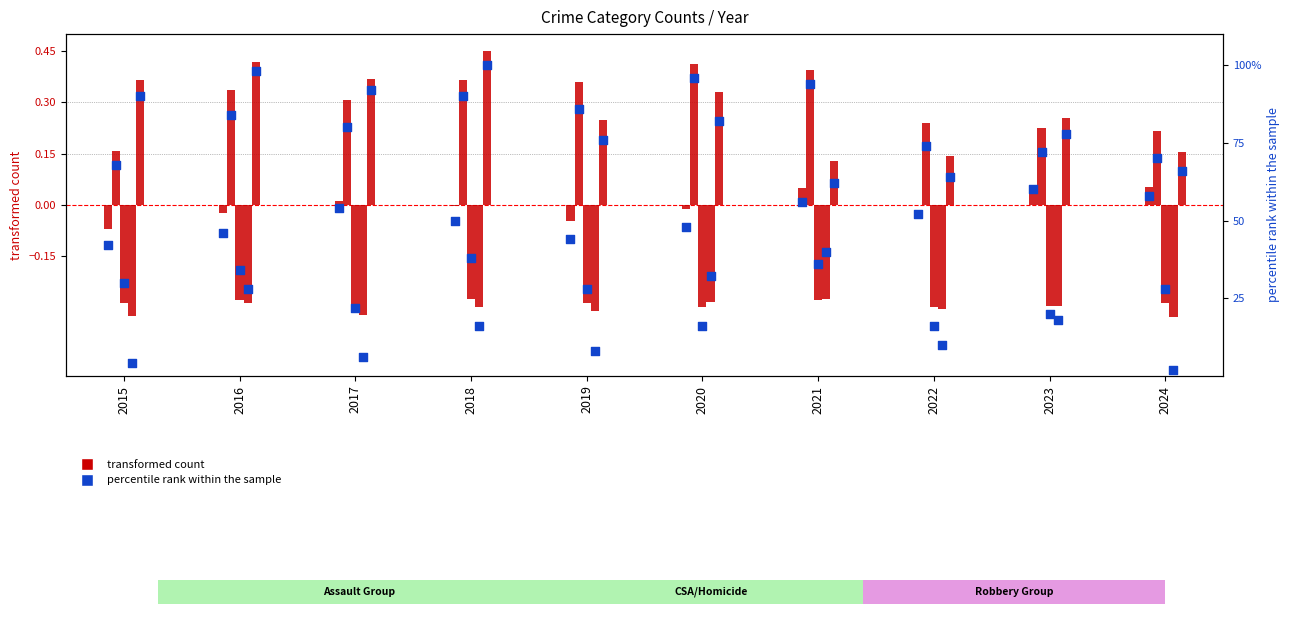

What is the change in value from 2016 to 2021?

+10.0